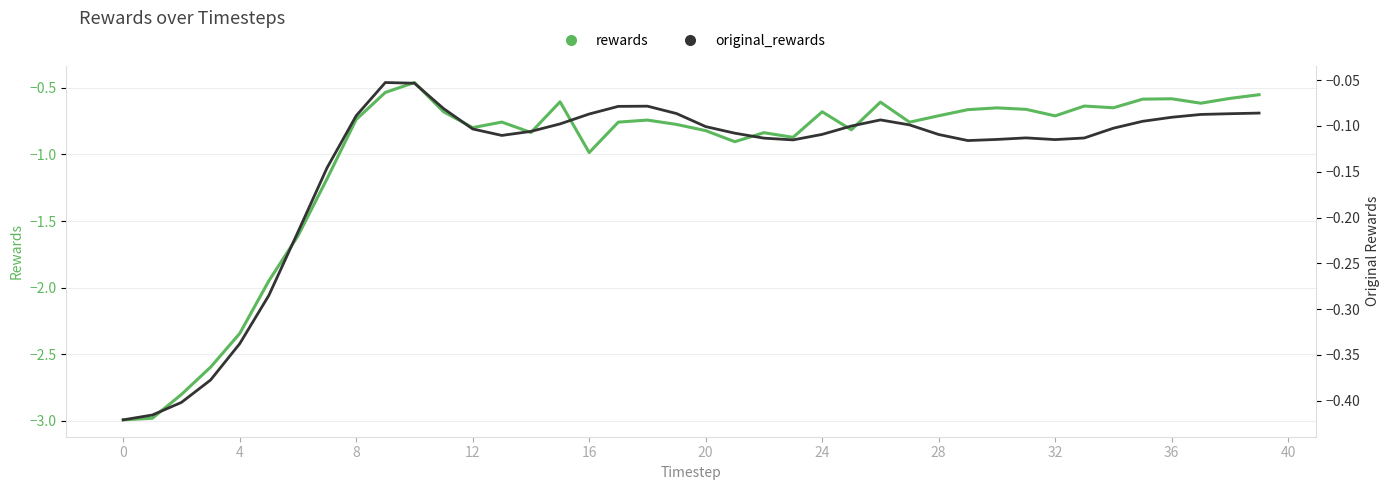

What are all the series names shown in the legend?

rewards, original_rewards